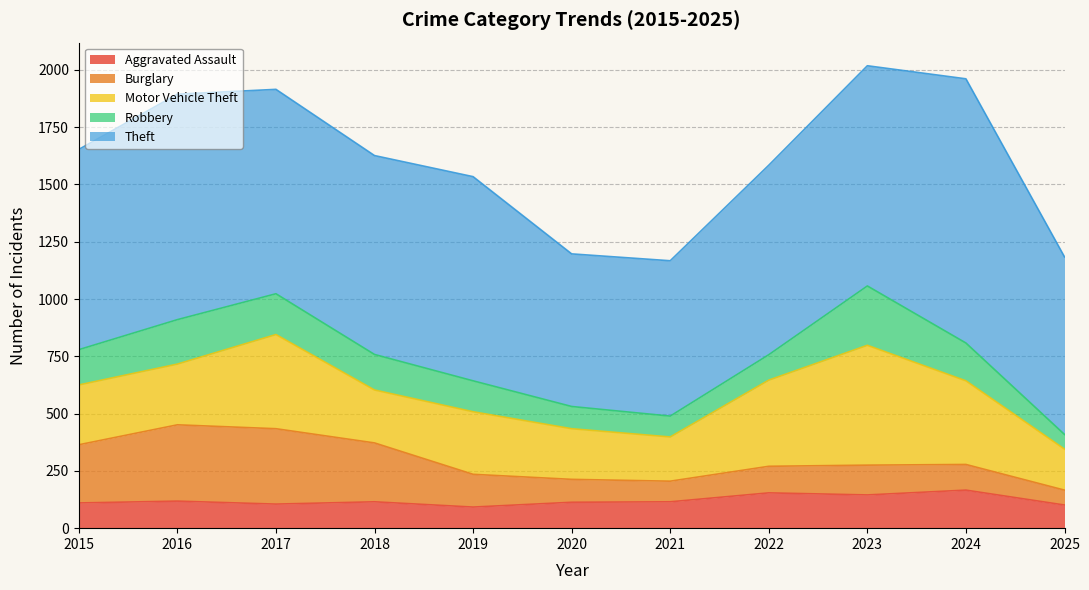

What is the difference between the second highest and second lowest values in the Theft series?

306